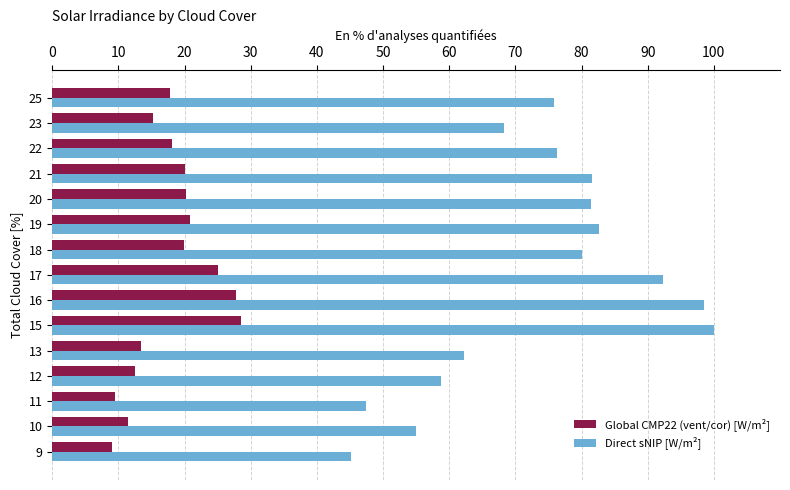

At how many categories does at least one series exceed 75?

9